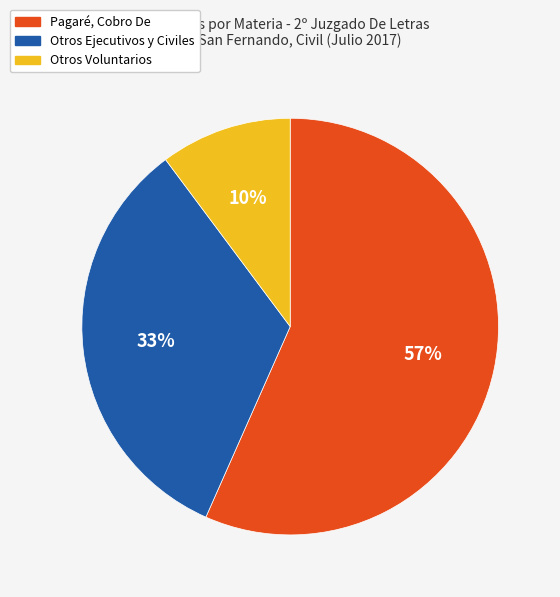

Combined, do Otros Voluntarios and Pagaré, Cobro De account for over 50%?

Yes